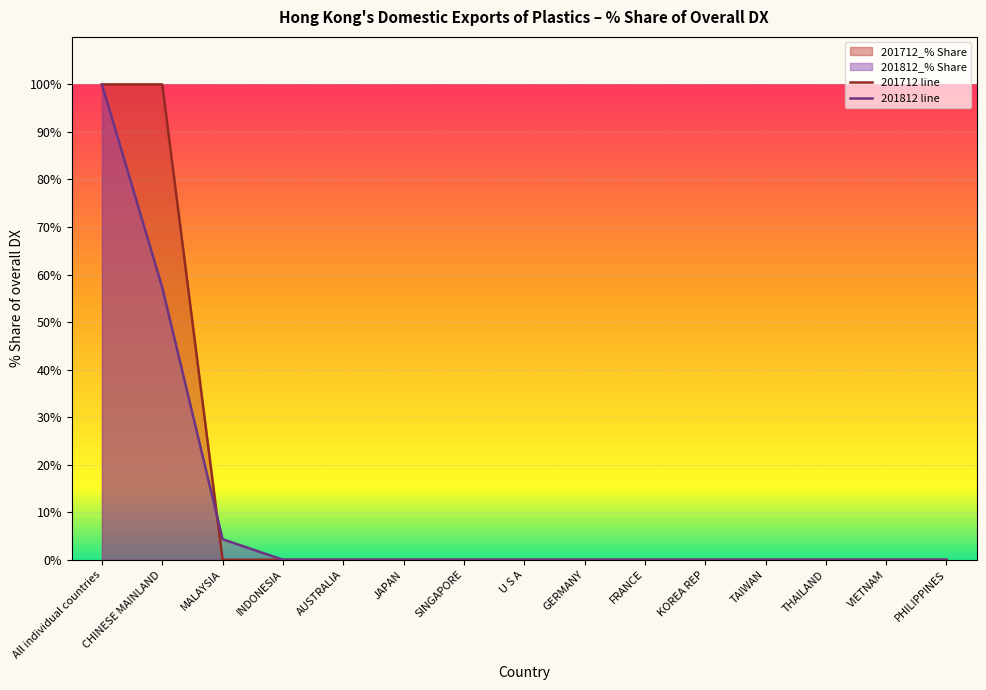

What is the total value across all series at CHINESE MAINLAND?

157.3